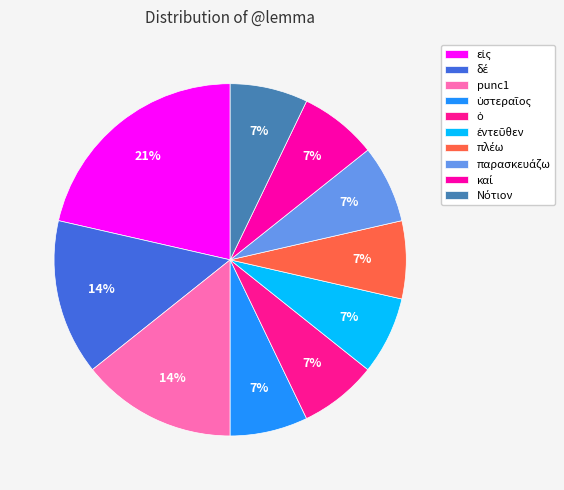

Is there a majority slice in this chart?

No